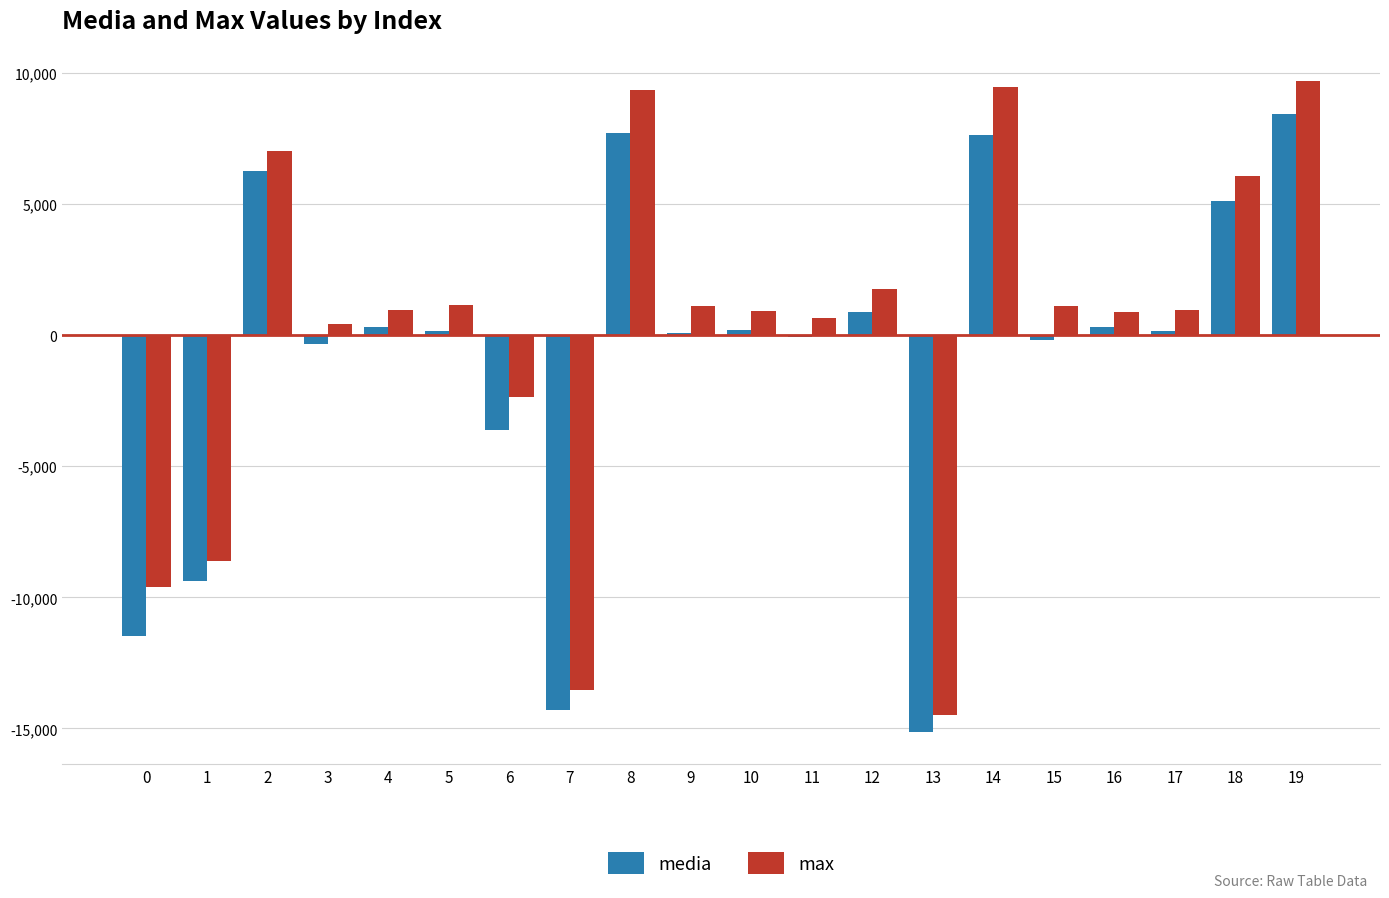

How many values in the media series exceed 178?

10